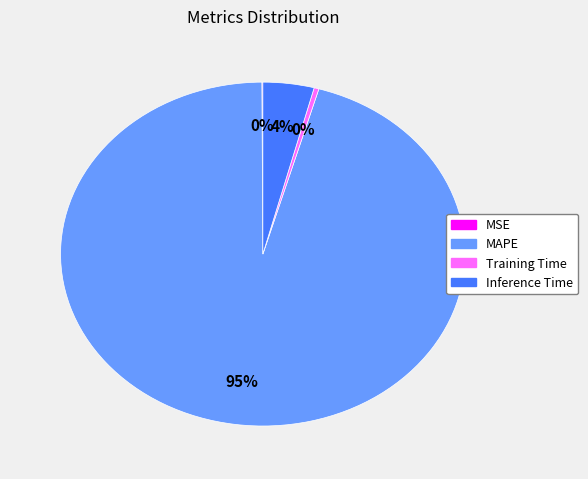

What is the largest slice in the pie chart?

MAPE